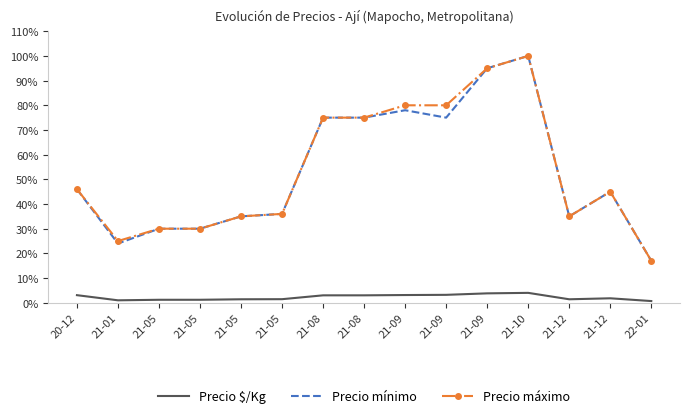

True or false: Precio mínimo and Precio máximo intersect in this chart.

False